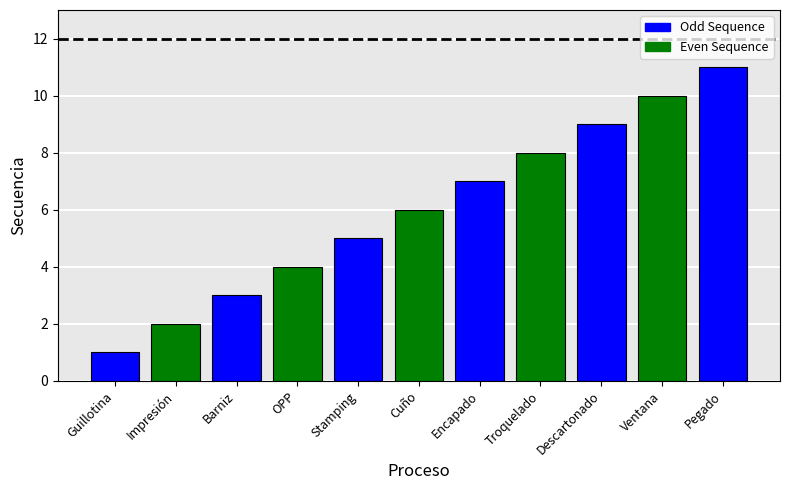

Reading left to right, list all the values displayed in this chart.

1	2	3	4	5	6	7	8	9	10	11